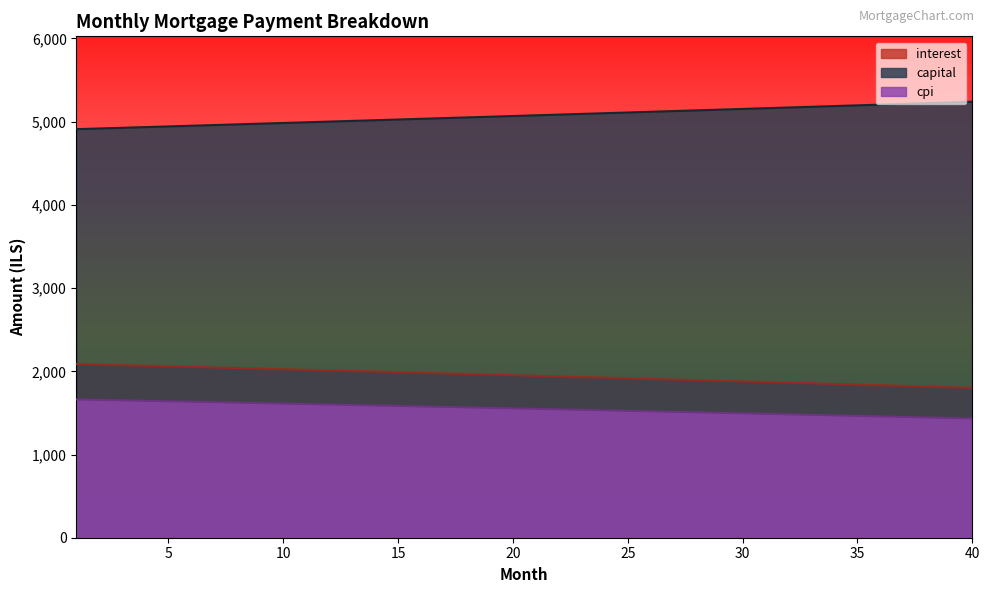

What is the total value across all series at 9?

8625.0